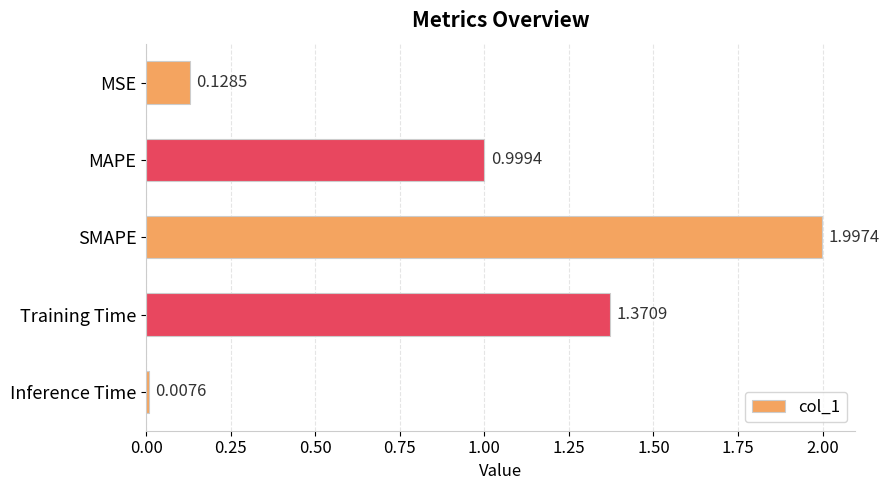

Where is the data nearest to the value 1?

MAPE